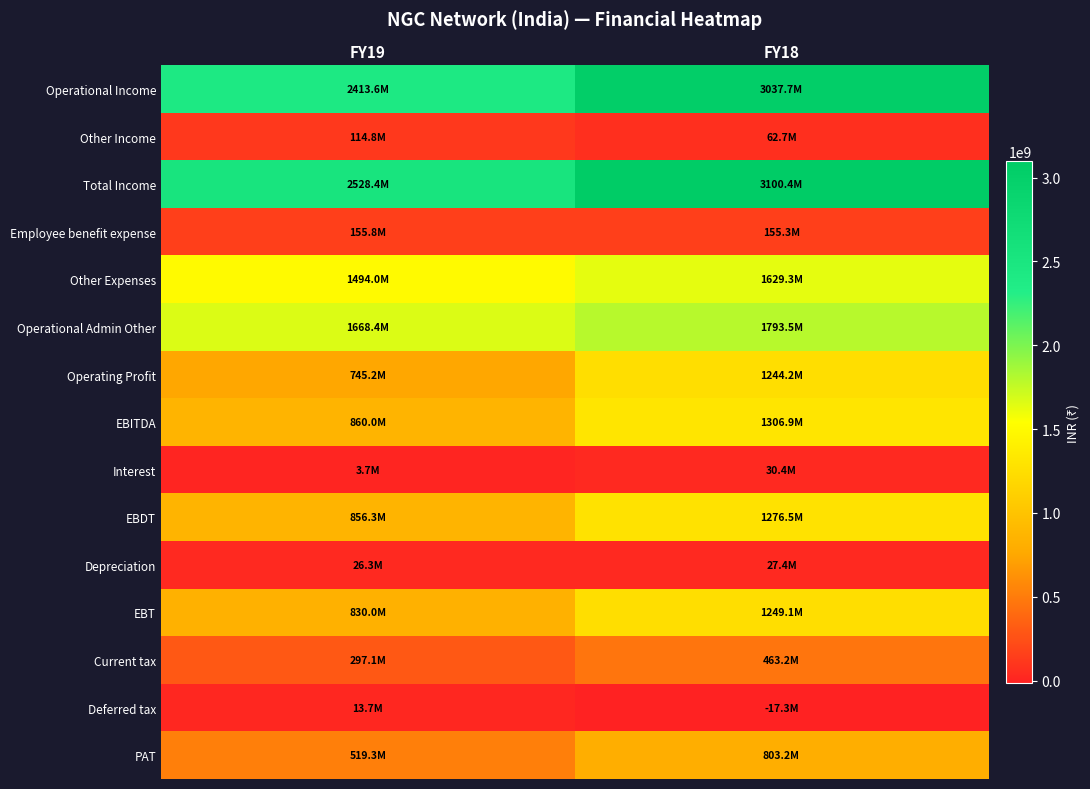

How many distinct data groups are displayed?

15